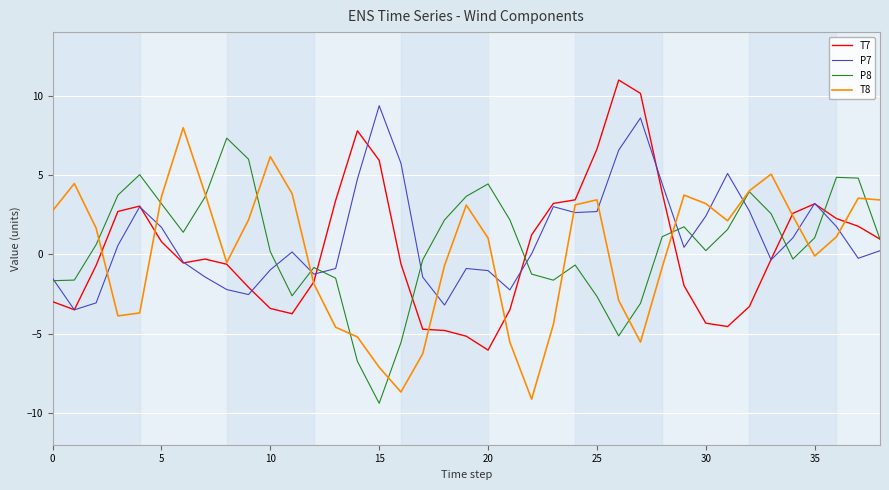

What are all the series names shown in the legend?

T7, P7, P8, T8